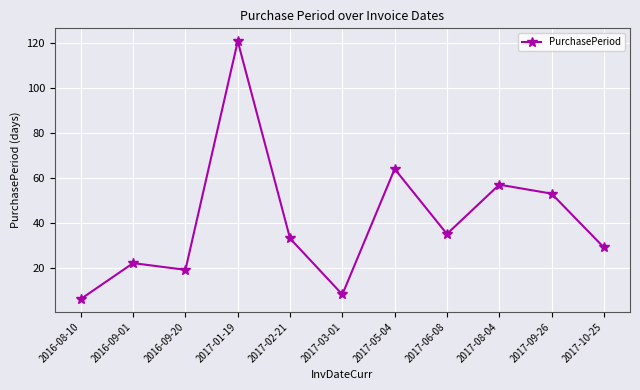

What is the difference between the second highest and second lowest values?

56